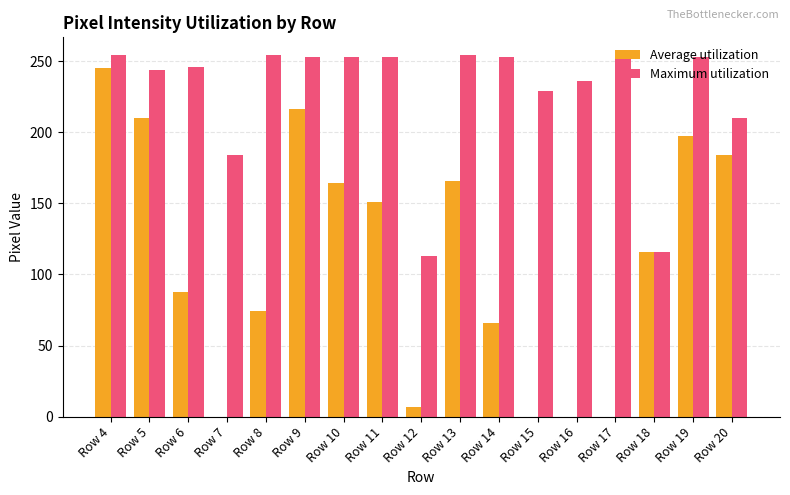

What is the spread (max minus min) of values at Row 9?

37